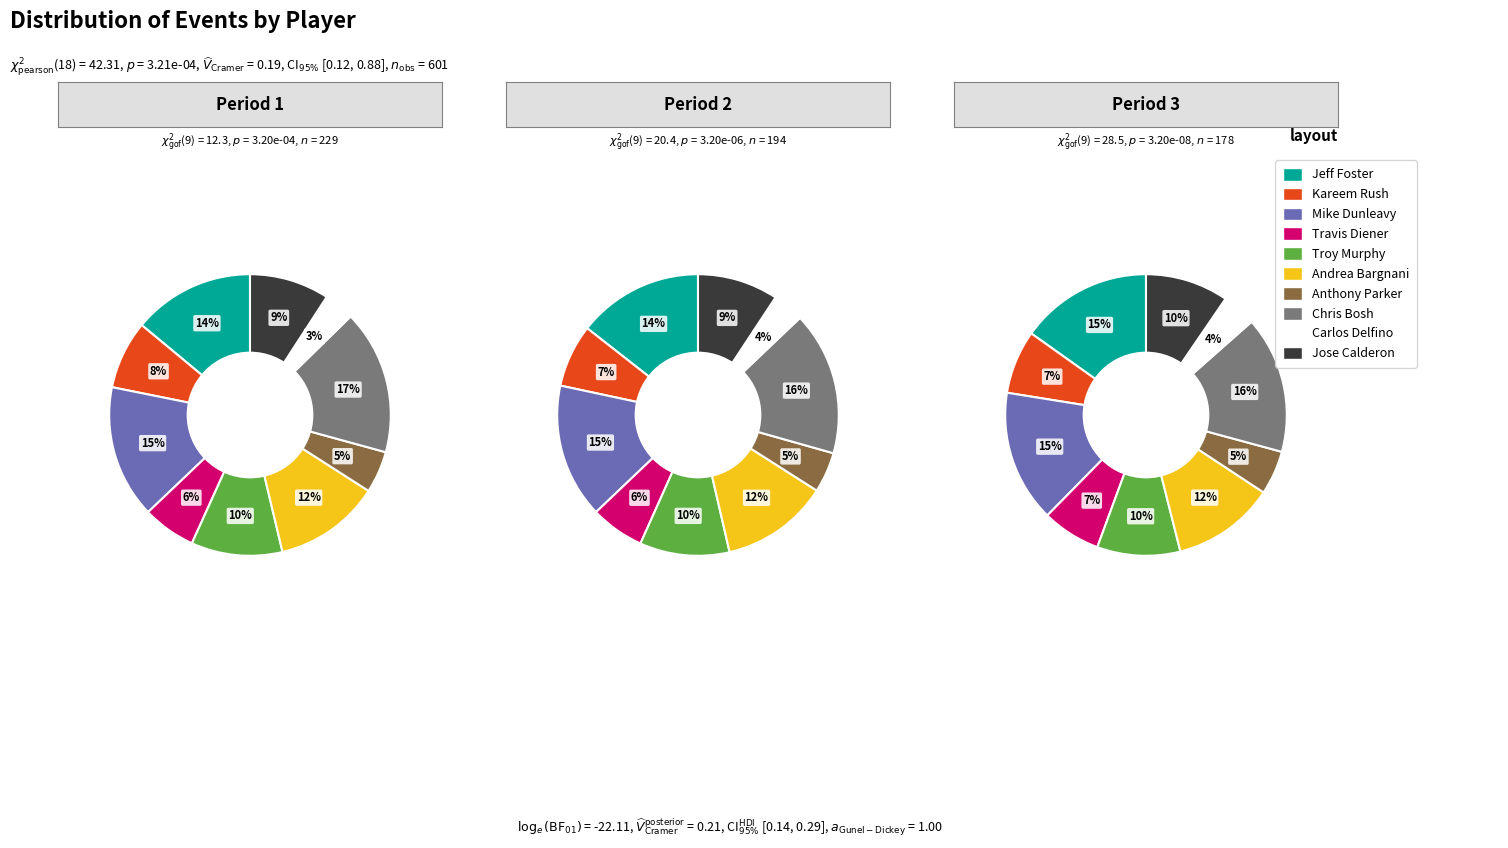

Approximately how many times larger is the value at Kareem Rush compared to Anthony Parker?

1.6